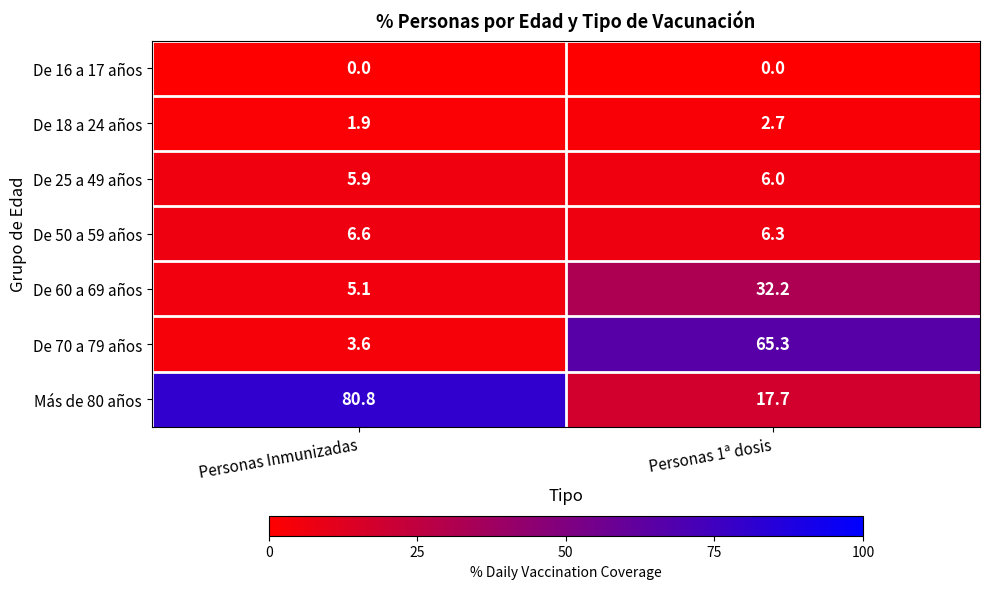

What value does the De 60 a 69 años series have at Personas Inmunizadas?

5.1